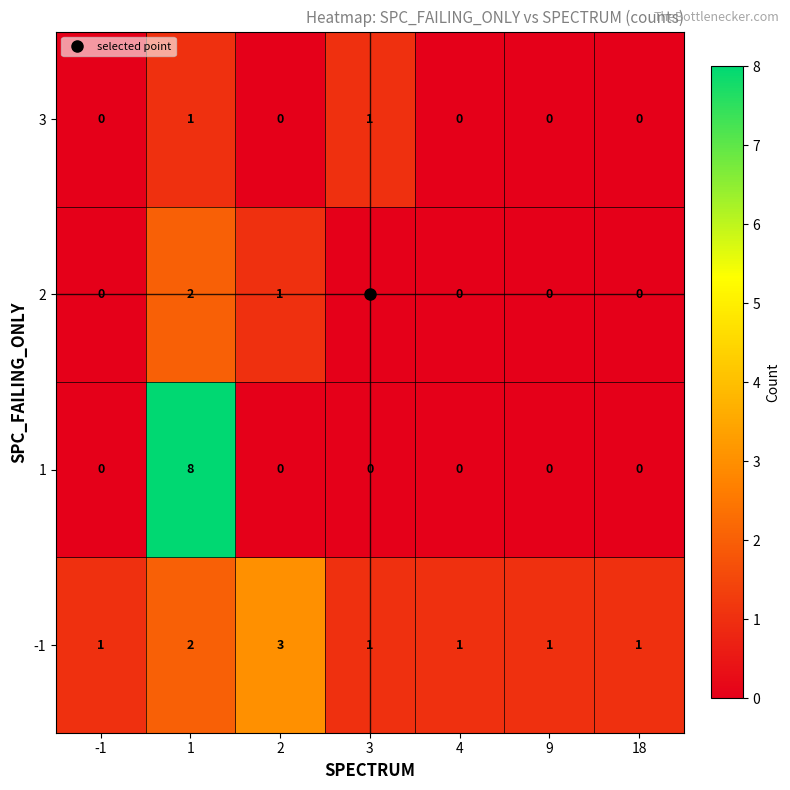

What is the greatest value displayed?

8